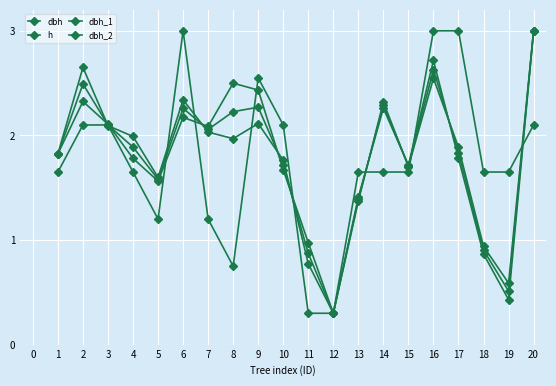

What is the value of the dbh point at the 14th from the left?

2.3